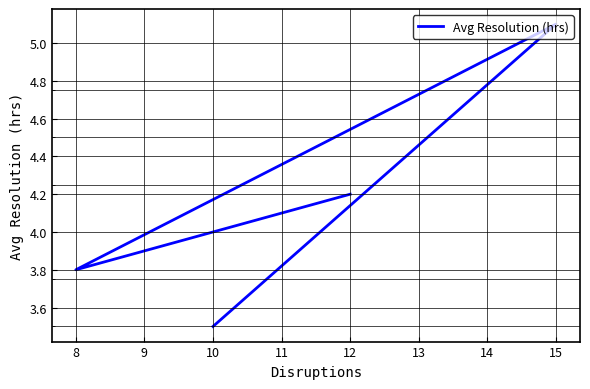

What is the maximum value shown in the chart?

5.1